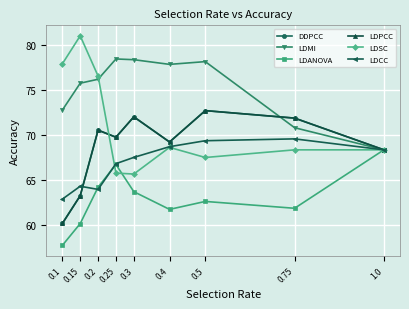

Is the value of LDSC at 0.15 greater than the value of DDPCC at 0.15?

Yes